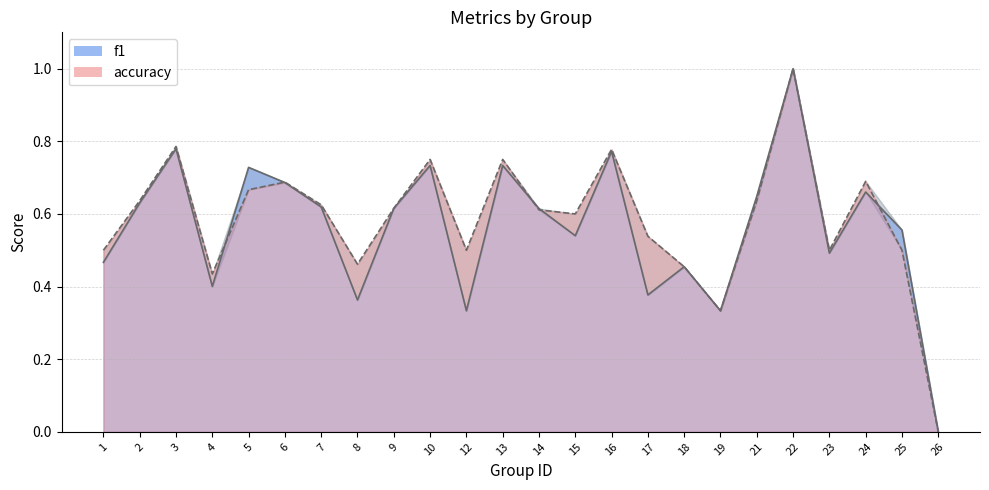

What is the total value across all series at 5?

1.4